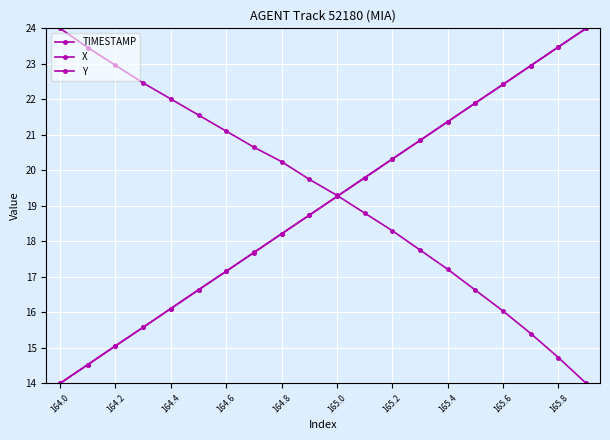

Is this an area chart (filled region under the line)?

No